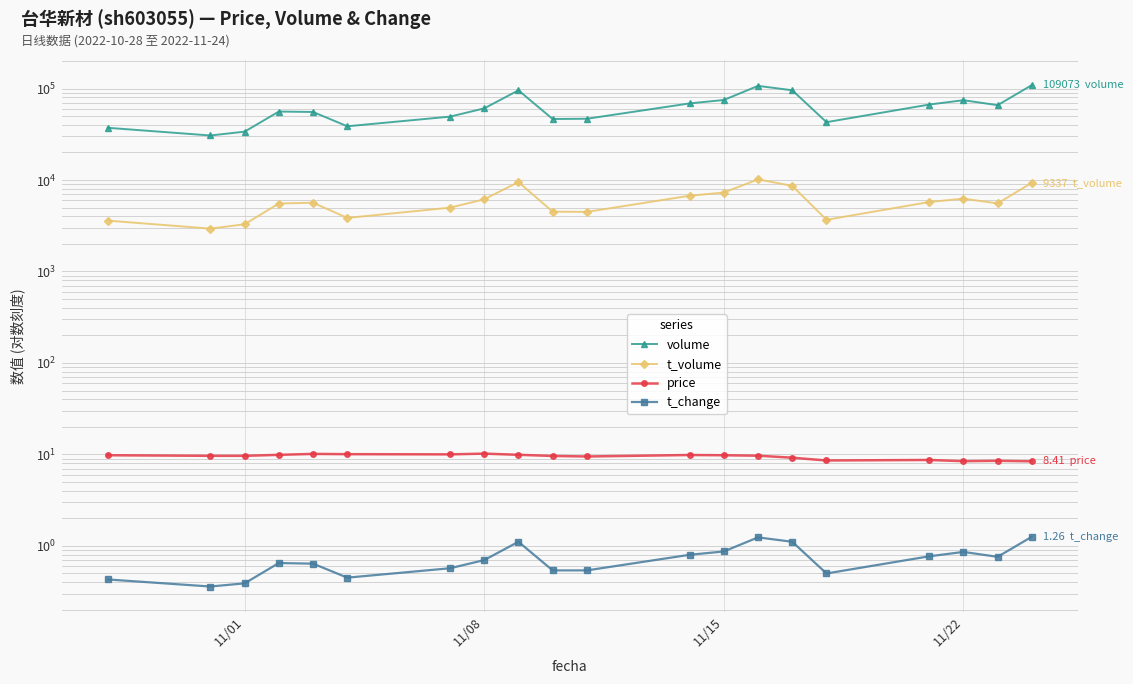

How many categories are shown in the chart?

20